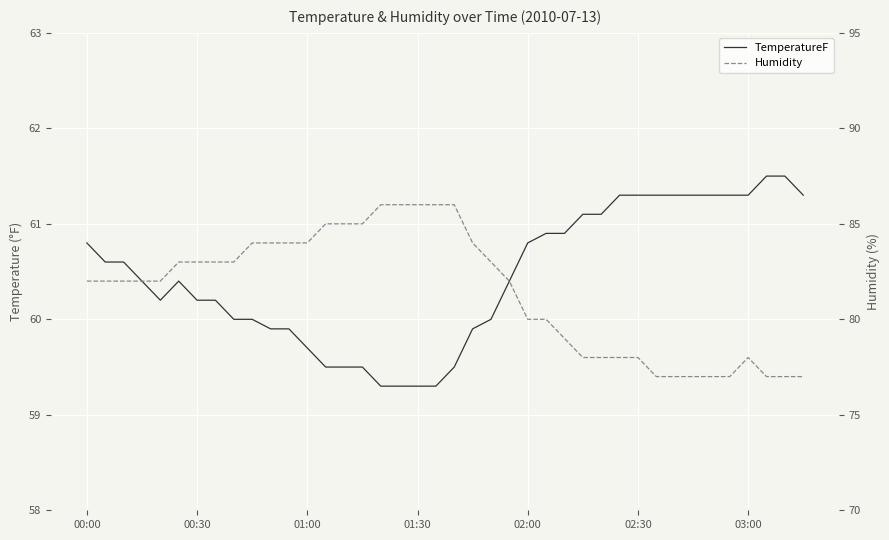

The TemperatureF series shows 106.4 at 13. True or false?

False